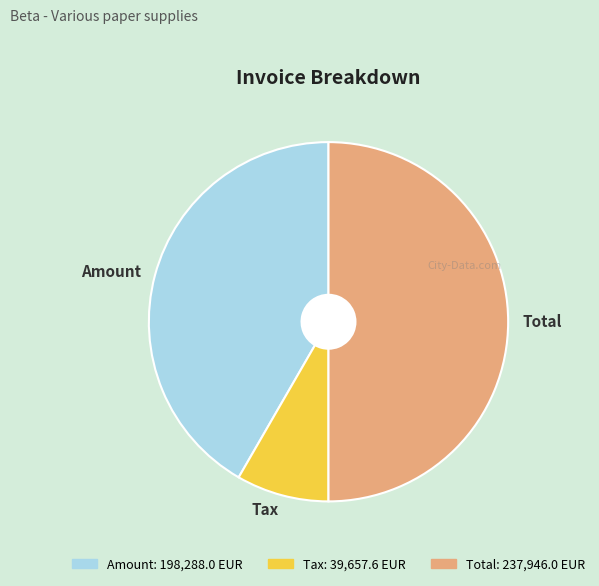

Is it true that Amount is 42% of the pie?

True